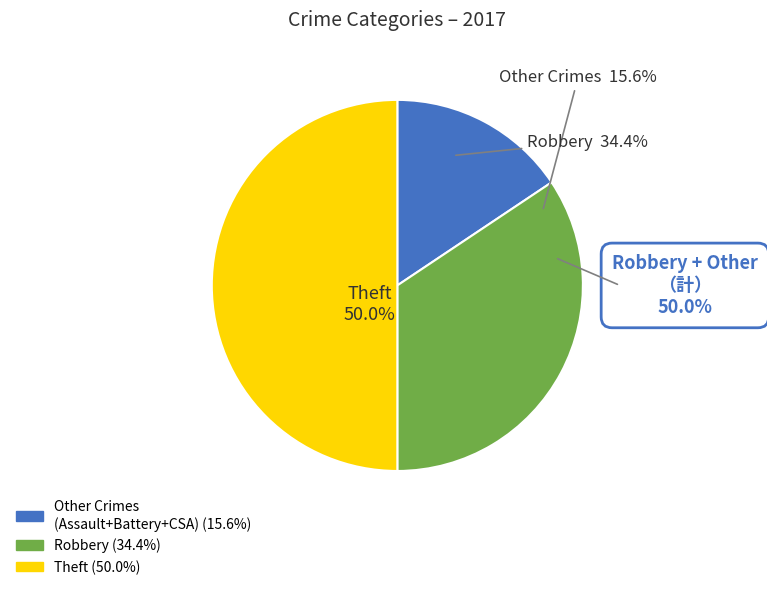

Do Aggravated Assault and Robbery together represent more than half of the pie?

No